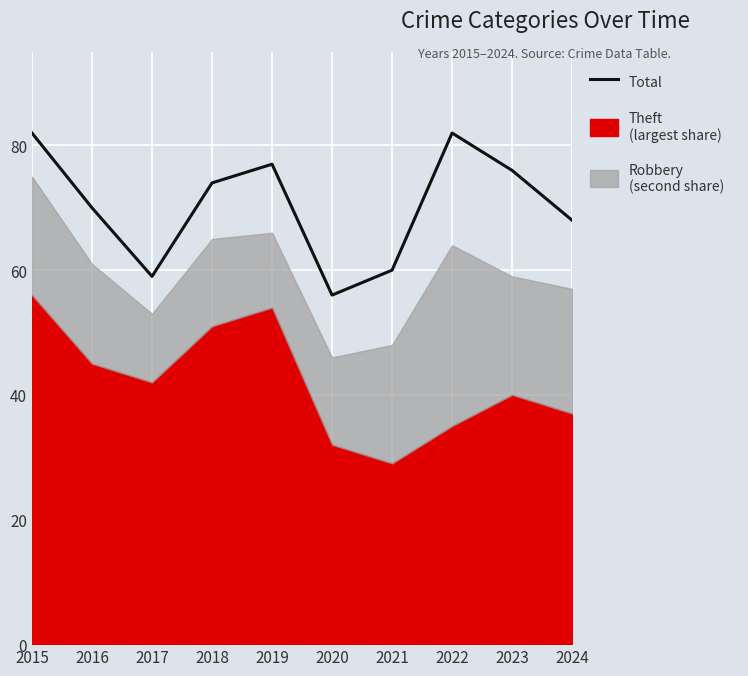

True or false: there are more than 1 points higher than both neighbors.

True